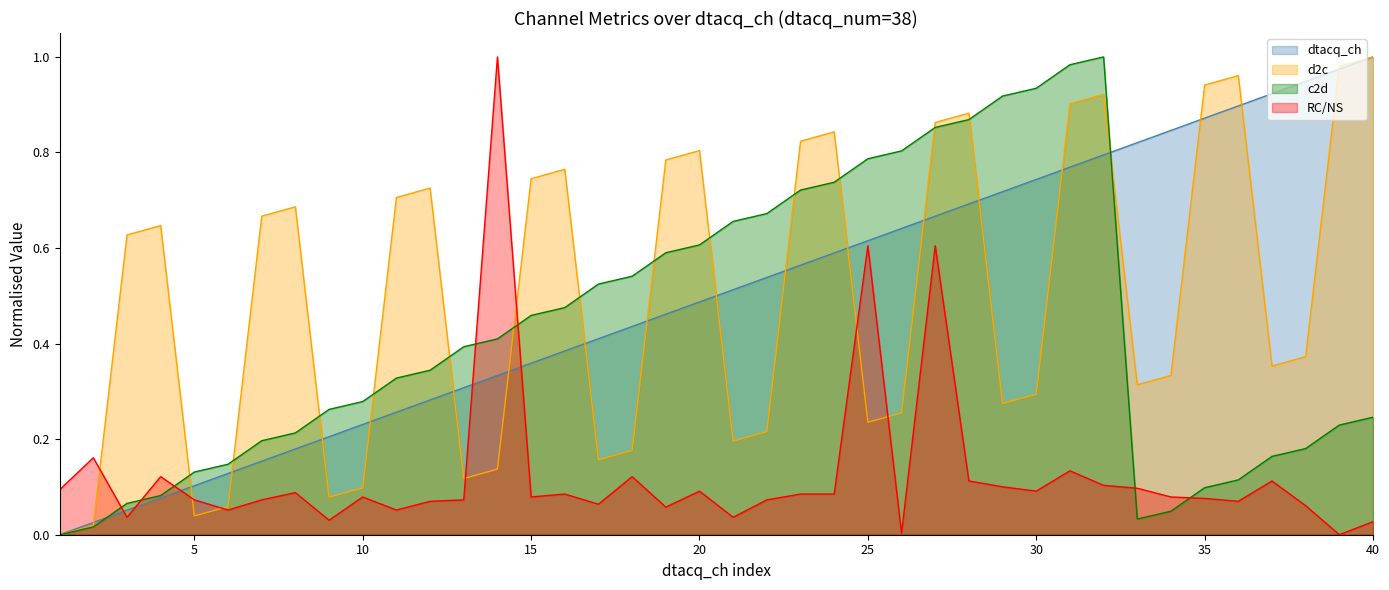

Which category has the highest value in the dtacq_ch series?

40